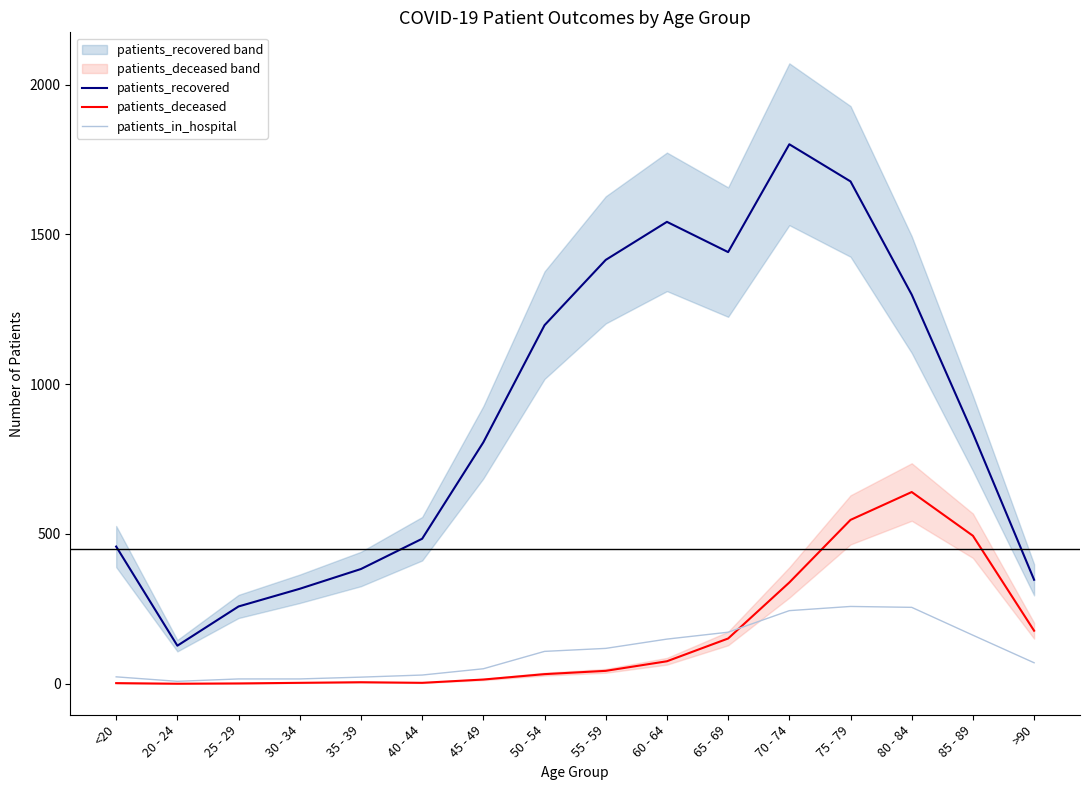

Which series has the largest total across all categories?

patients_recovered